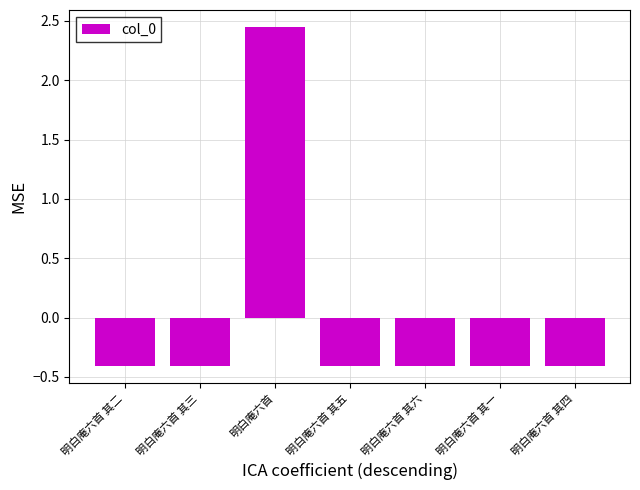

How many categories are shown in the chart?

7